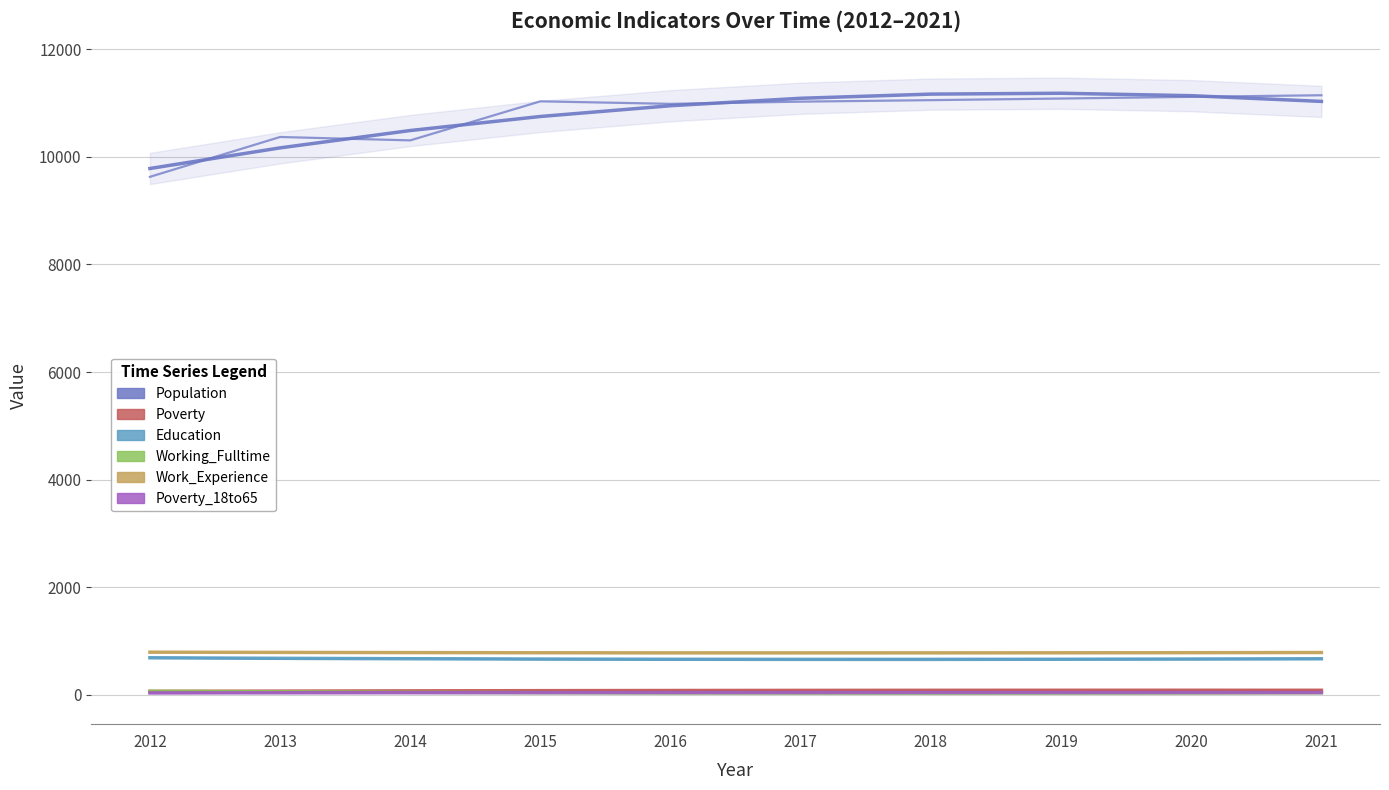

Rank the categories by Poverty_18to65 value from lowest to highest.

2012, 2013, 2016, 2017, 2018, 2015, 2019, 2020, 2021, 2014